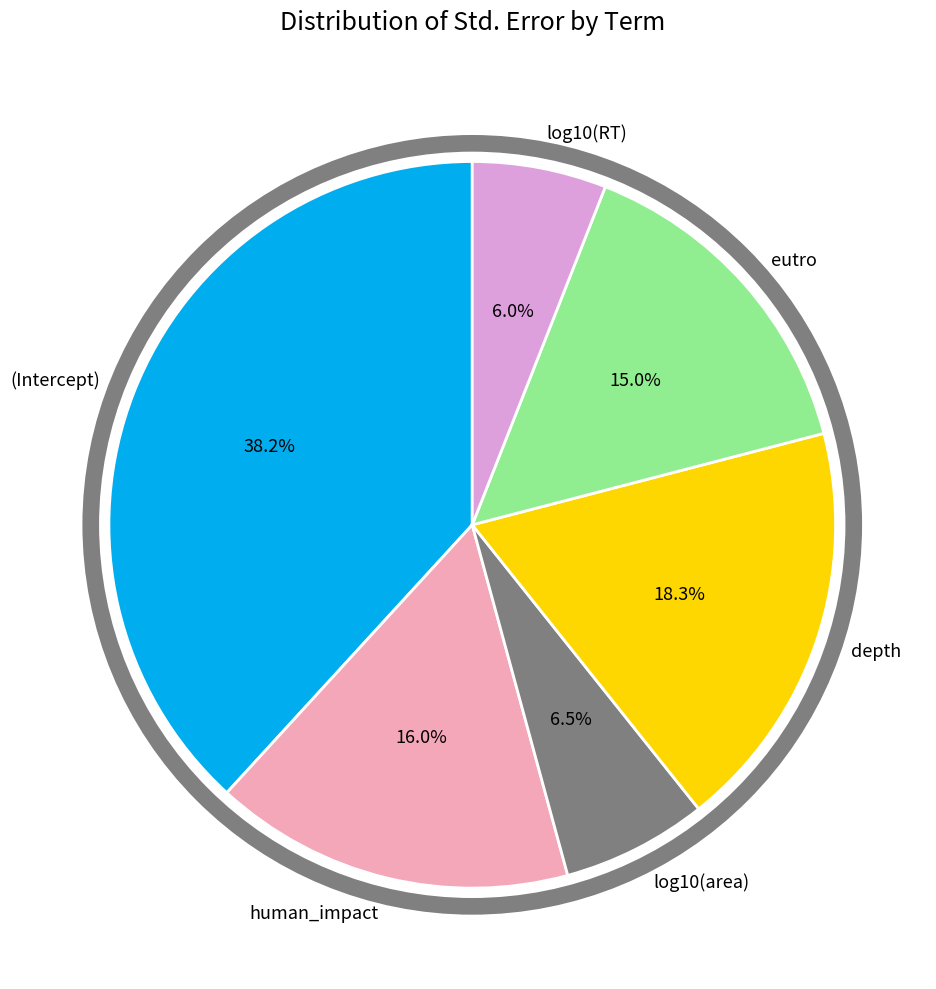

Is eutro the majority of the pie?

No